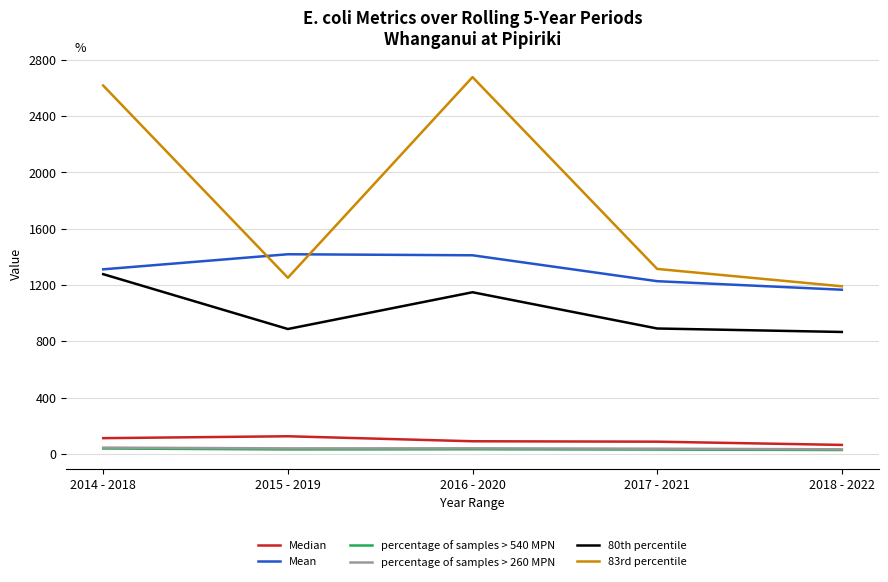

The Median series shows 124.5 at 2015 - 2019. True or false?

True